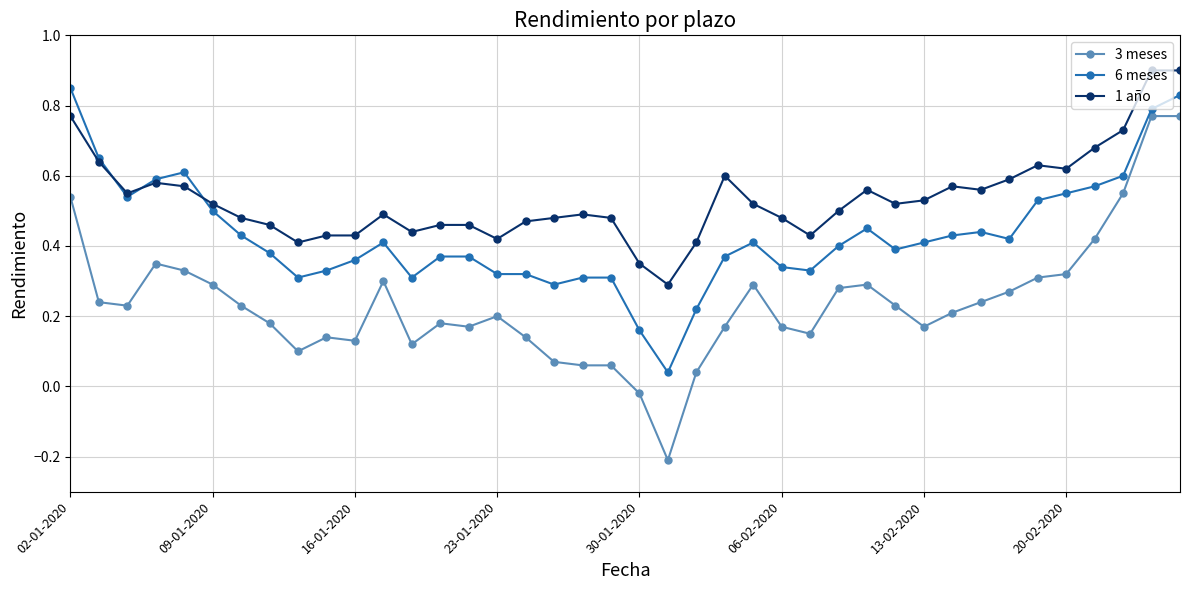

Which series ends up on top after the final intersection of 6 meses and 1 año?

1 año